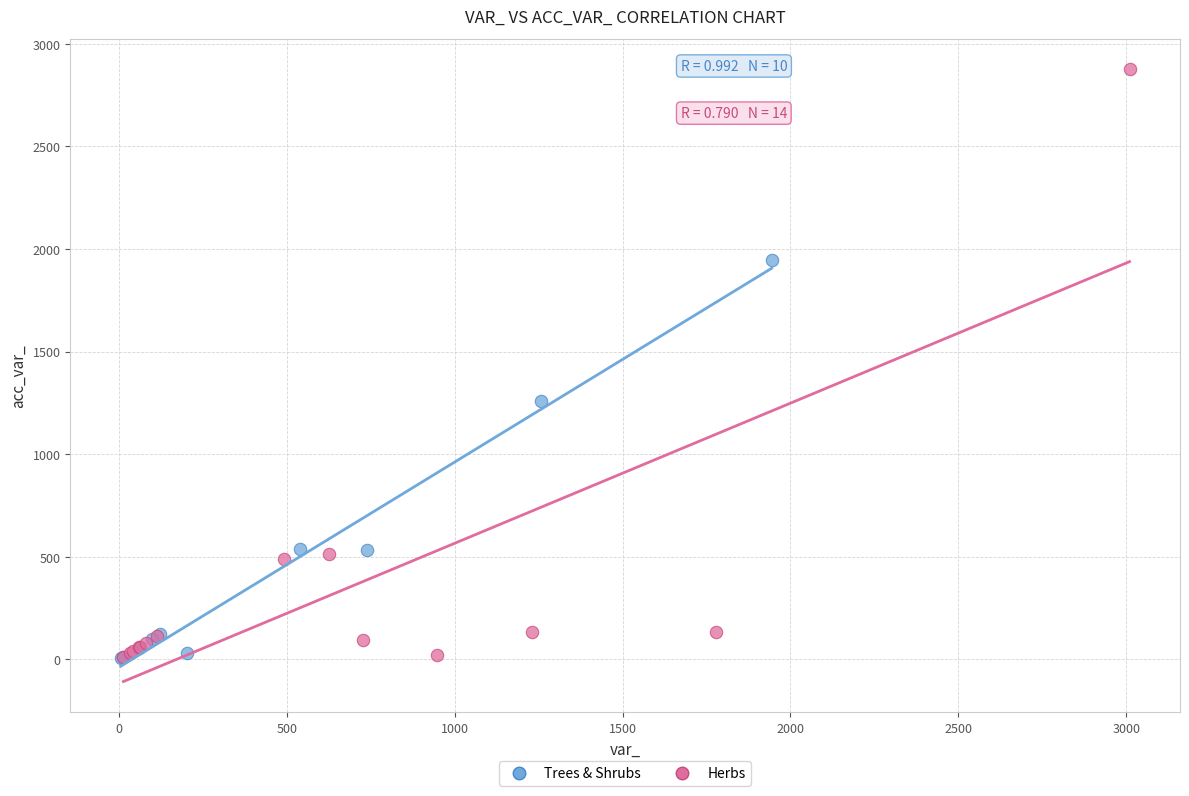

Which series has the widest spread of Y values?

Herbs